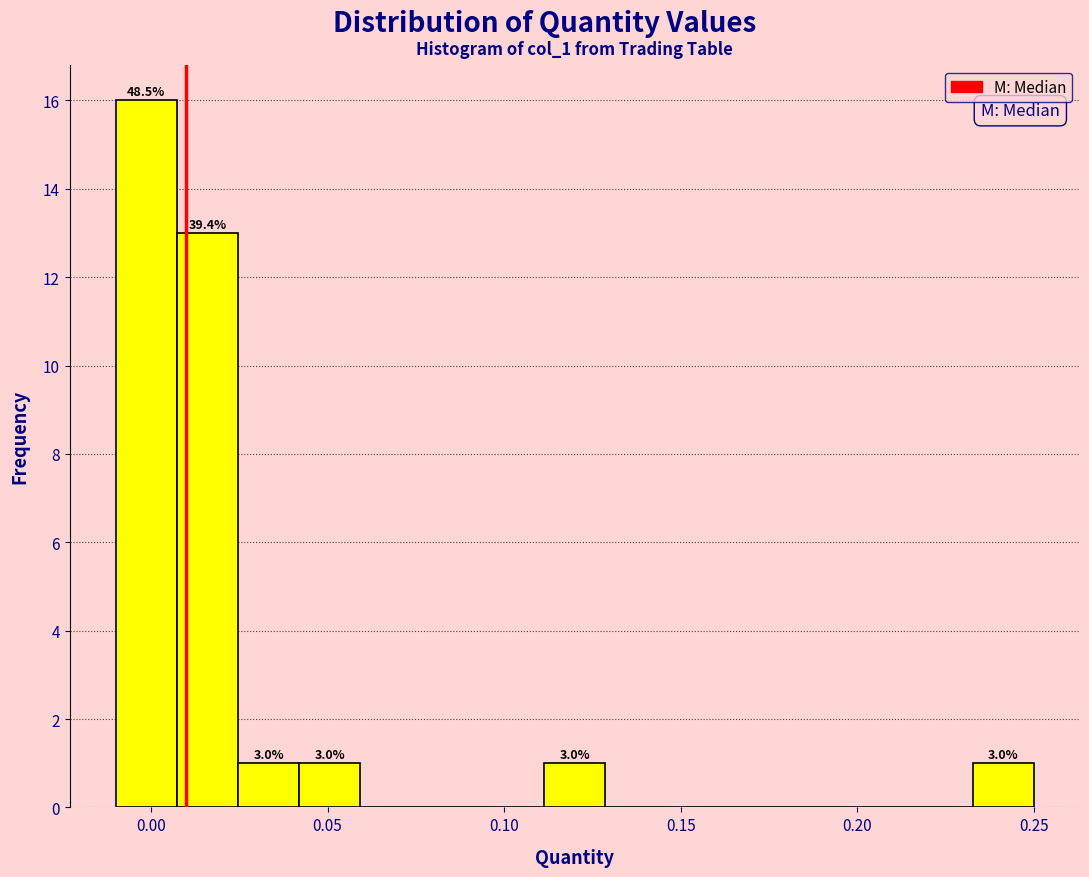

Read against the x-axis, roughly where is the centre of the tallest bar?

0.000